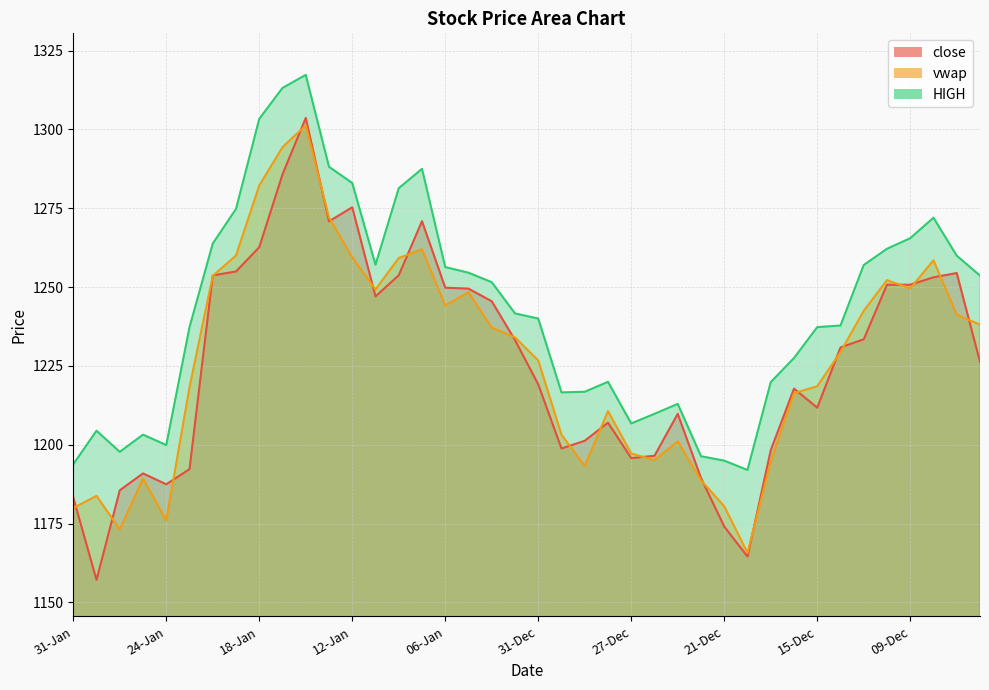

True or false: HIGH and vwap cross at least once.

False